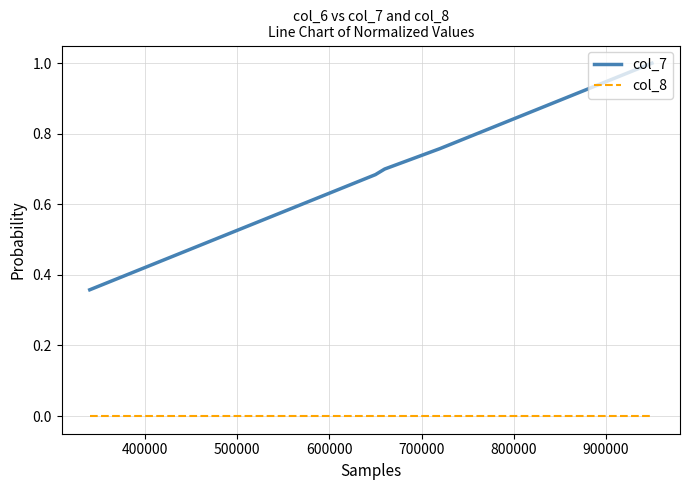

True or false: col_8 and col_7 intersect in this chart.

False